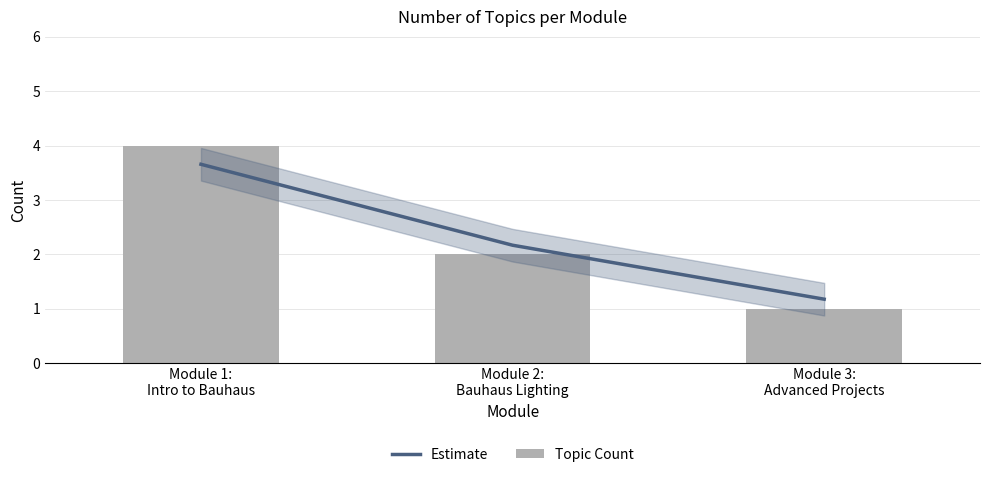

Reading left to right, what are all the values shown in this chart?

Estimate: 3.7	2.2	1.2
Topic Count: 4.0	2.0	1.0